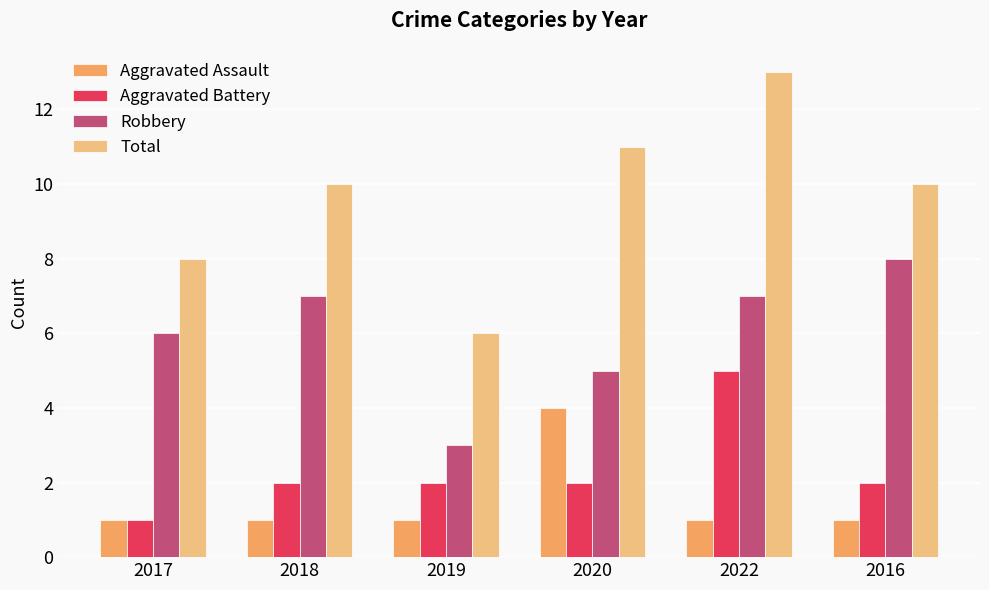

What is the difference between the maximum and minimum values in the Robbery series?

5